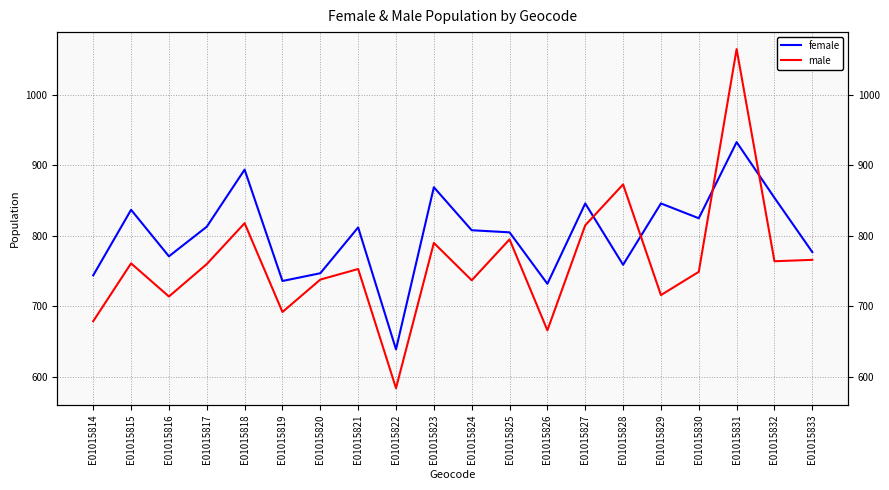

Reading left to right, what are all the values shown in this chart?

female: E01015814=744	E01015815=837	E01015816=771	E01015817=813	E01015818=894	E01015819=736	E01015820=747	E01015821=812	E01015822=639	E01015823=869	E01015824=808	E01015825=805	E01015826=732	E01015827=846	E01015828=759	E01015829=846	E01015830=825	E01015831=933	E01015832=854	E01015833=777
male: E01015814=679	E01015815=761	E01015816=714	E01015817=760	E01015818=818	E01015819=692	E01015820=738	E01015821=753	E01015822=584	E01015823=790	E01015824=737	E01015825=795	E01015826=666	E01015827=815	E01015828=873	E01015829=716	E01015830=749	E01015831=1065	E01015832=764	E01015833=766